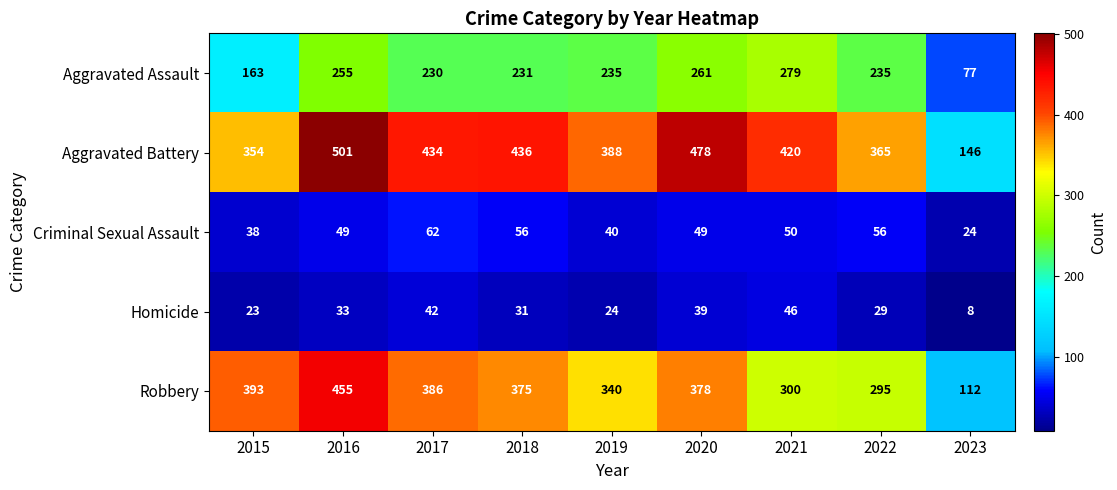

How many distinct data groups are displayed?

5